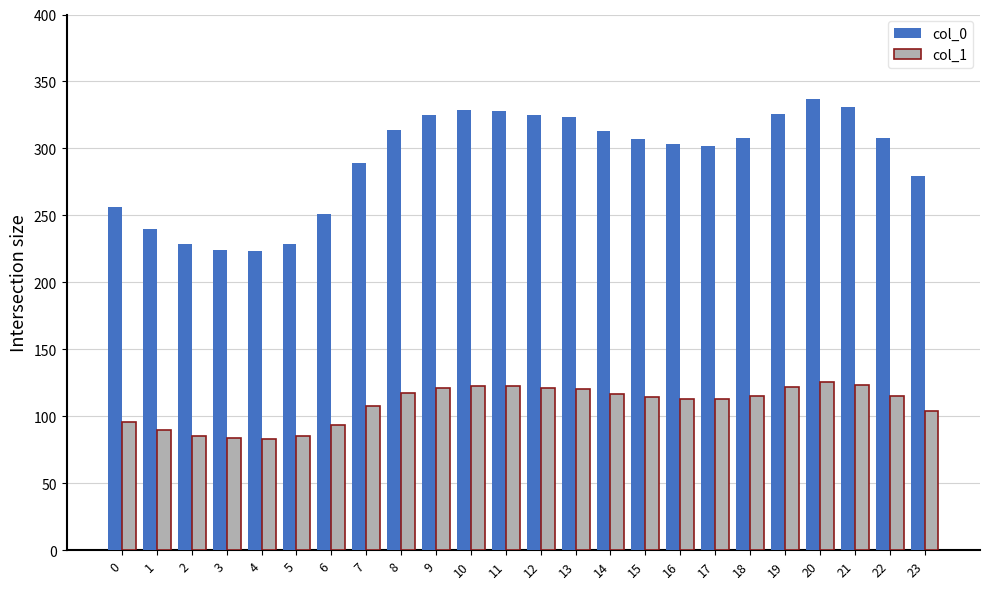

The value of col_1 at 2 is 85.4. True or false?

True